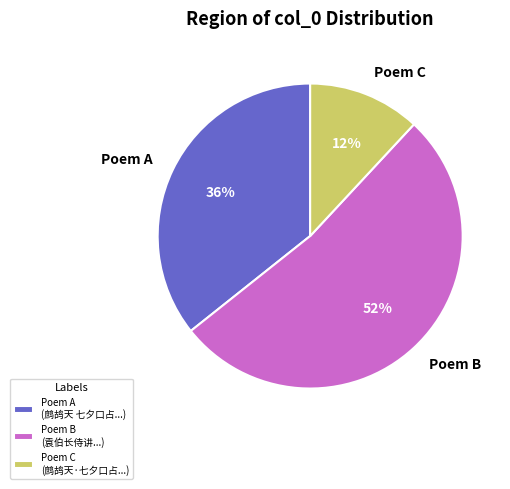

To the nearest percent, what is the difference between the Poem C and Poem B slice percentages?

40%